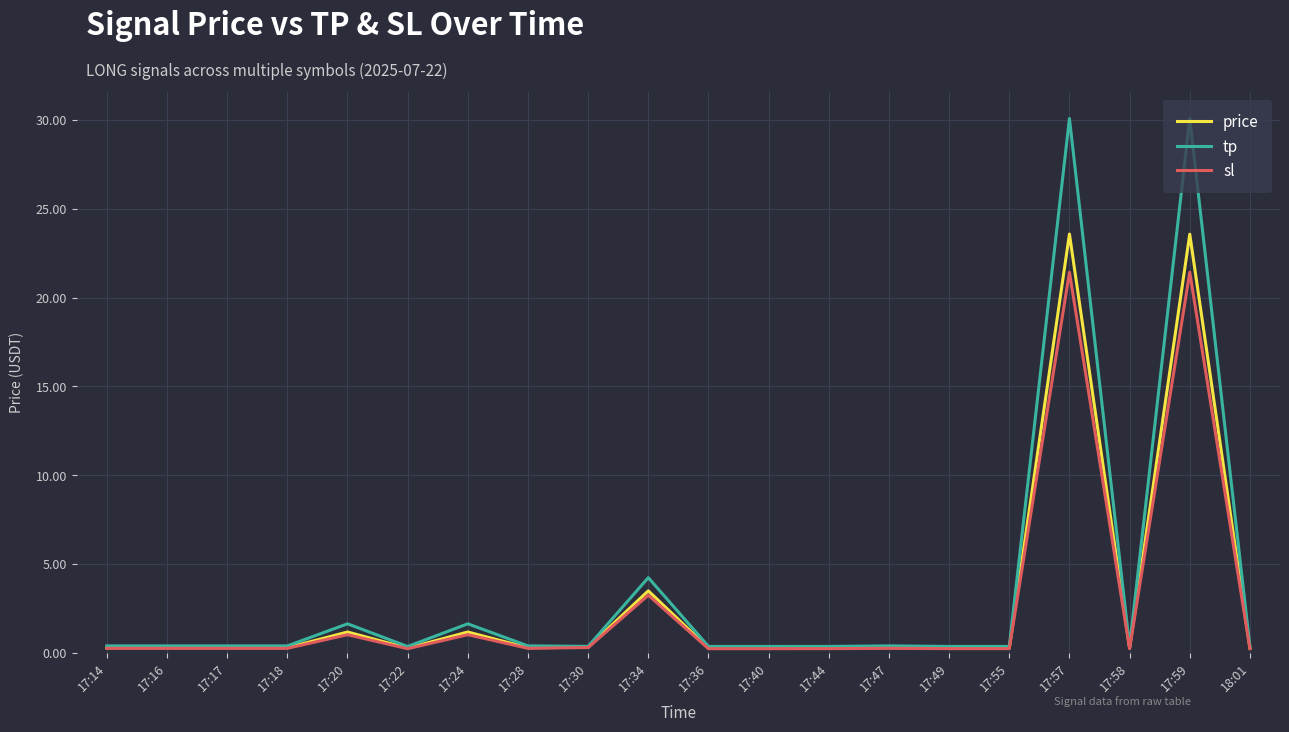

What is the difference between the tp values at 17:44 and 17:24?

1.3